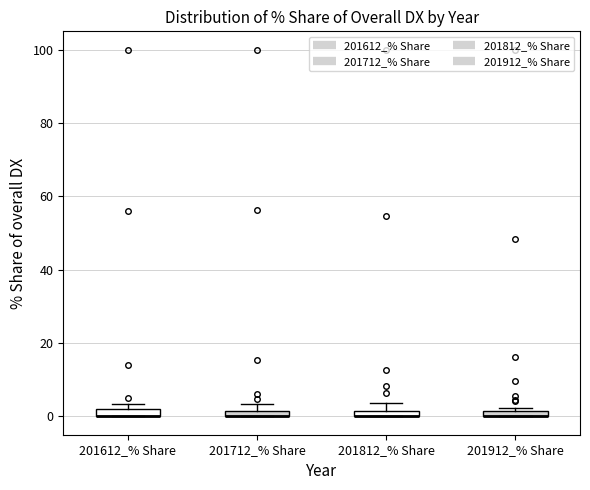

Where is the lower edge of the box for 201712_% Share on the y-axis? The values are not printed on the chart, so give them approximately, as read against the axis.

0